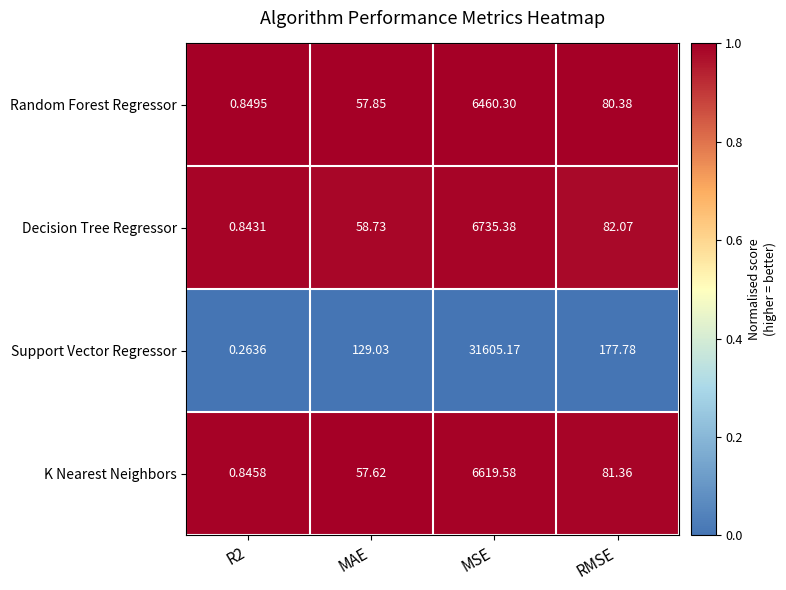

At MAE, list the series in order from smallest to largest.

K Nearest Neighbors, Random Forest Regressor, Decision Tree Regressor, Support Vector Regressor